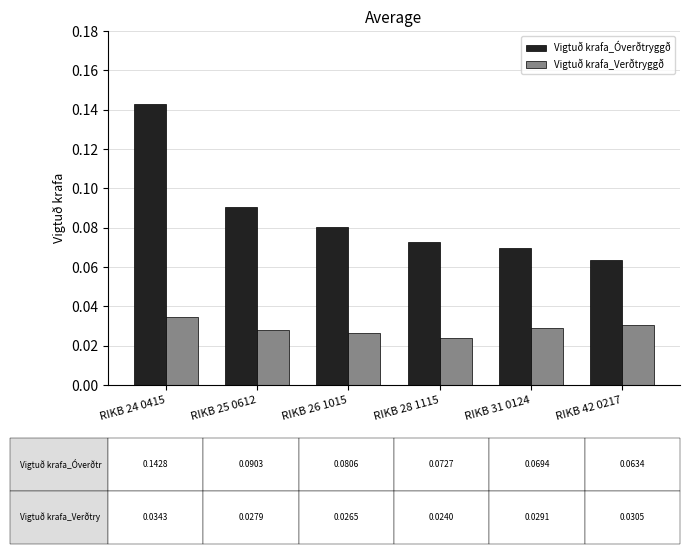

List the series in order of their overall mean, highest first.

Vigtuð krafa_Óverðtryggð, Vigtuð krafa_Verðtryggð